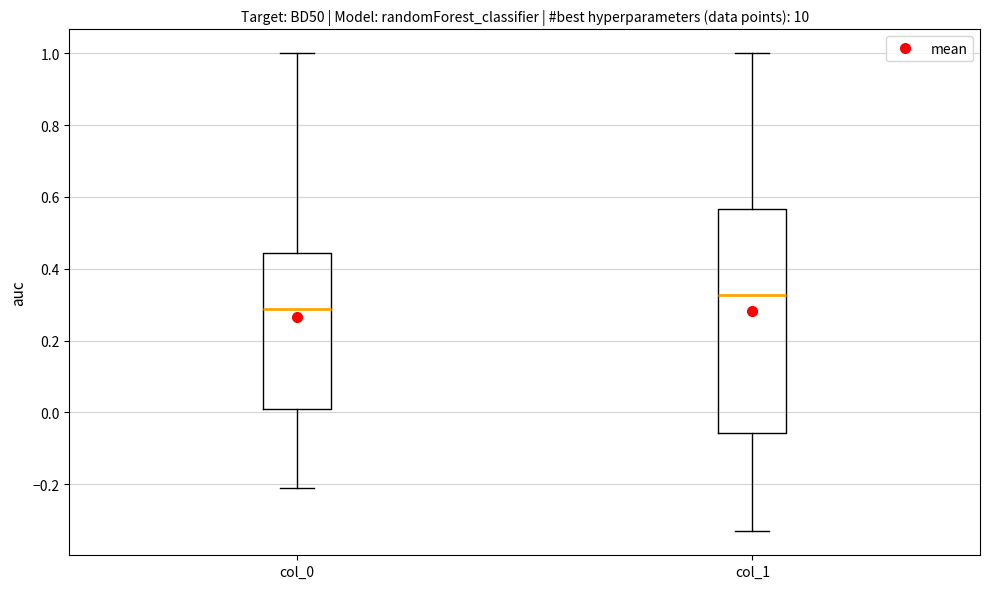

Where does the lower whisker of the box for col_0 end on the y-axis? The values are not printed on the chart, so give them approximately, as read against the axis.

-0.20